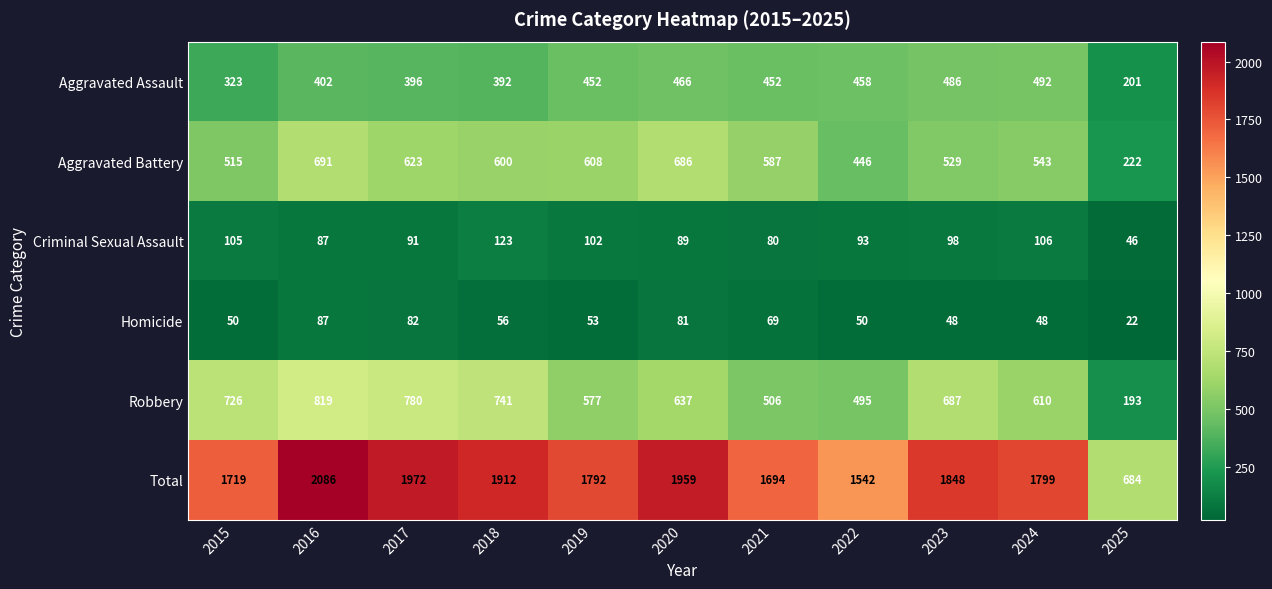

Which series has the widest spread of values?

Total